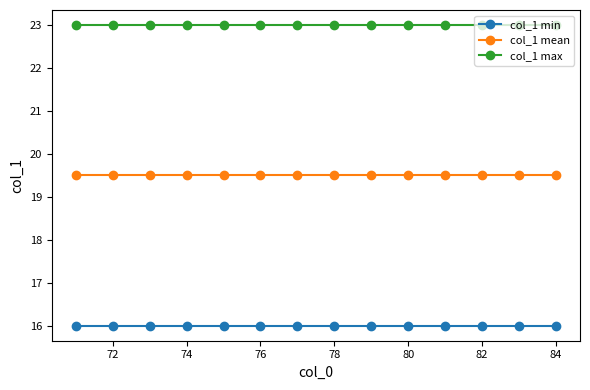

Count the number of data series in this chart.

3